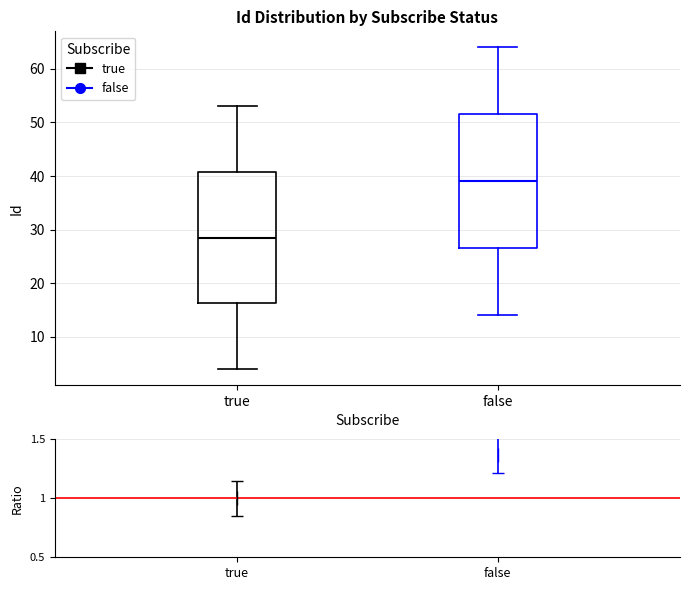

Reading left to right, transcribe this box plot: for each box, give where its median line is, the range the box spans, and where its two whiskers end, as read against the y-axis. The values are not printed on the chart, so give them approximately, as read against the axis.

true: median 29, box 16 to 41, whiskers 4 to 53
false: median 39, box 27 to 52, whiskers 14 to 64